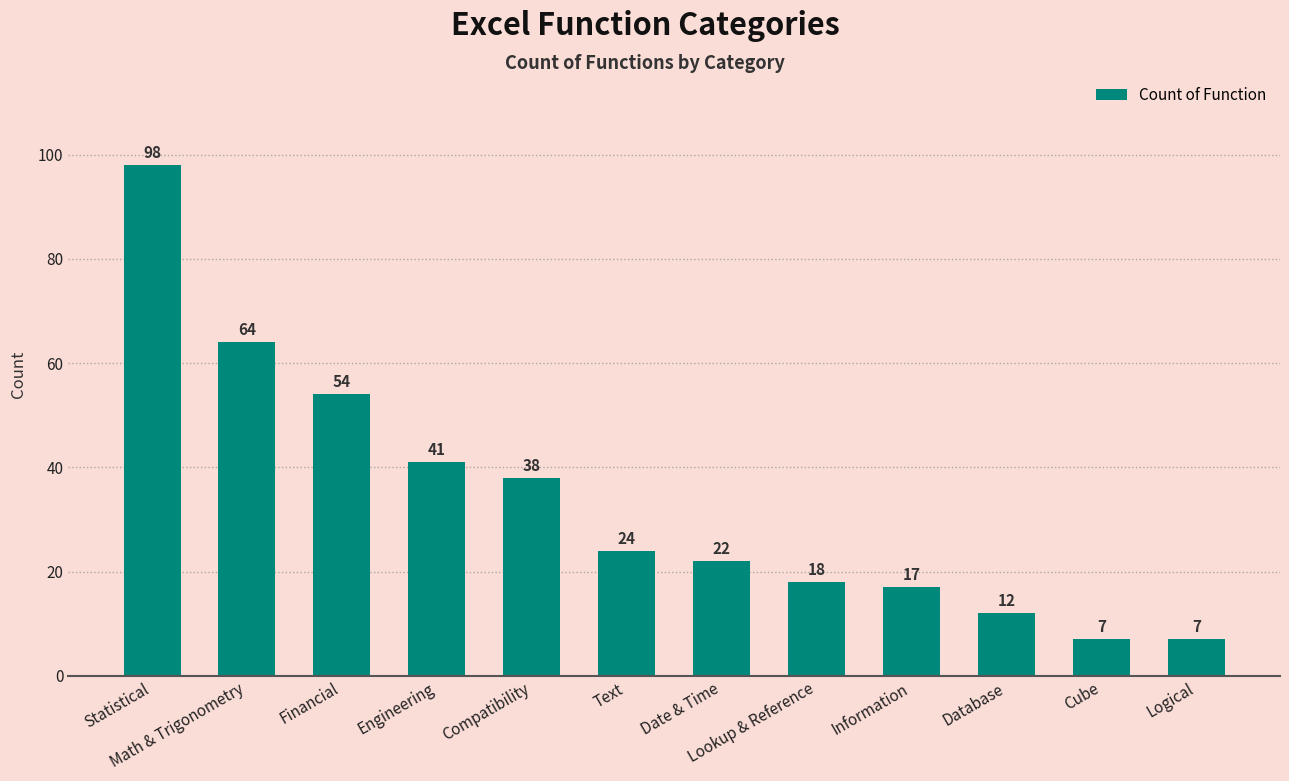

What is the maximum value shown in the chart?

98